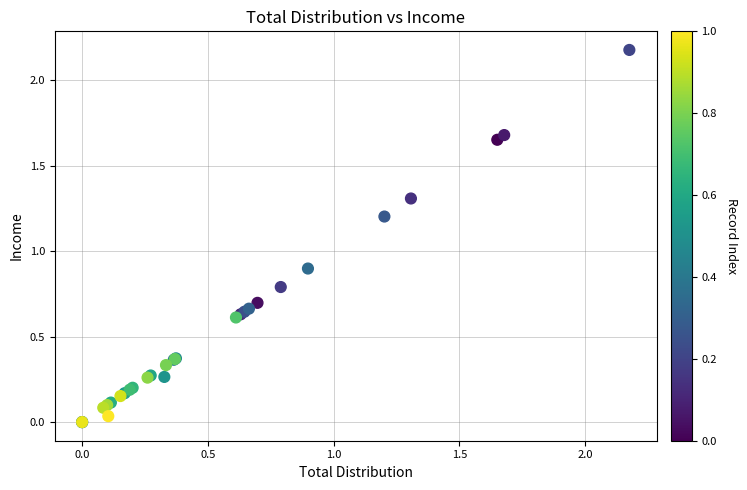

What Y value in the scatter plot is closest to 1?

0.9